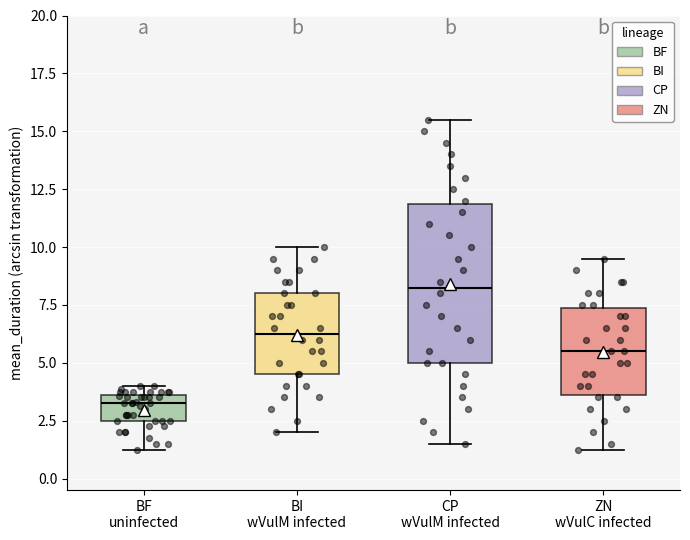

Reading left to right, transcribe this box plot: for each box, give where its median line is, the range the box spans, and where its two whiskers end, as read against the y-axis. The values are not printed on the chart, so give them approximately, as read against the axis.

BF uninfected: median 3.5 (just below the box's upper edge), box 2.5 to 3.5, whiskers 1.5 to 4.0
BI wVulM infected: median 6.5, box 4.5 to 8.0, whiskers 2.0 to 10.0
CP wVulM infected: median 8.5, box 5.0 to 12.0, whiskers 1.5 to 15.5
ZN wVulC infected: median 5.5, box 3.5 to 7.5, whiskers 1.5 to 9.5